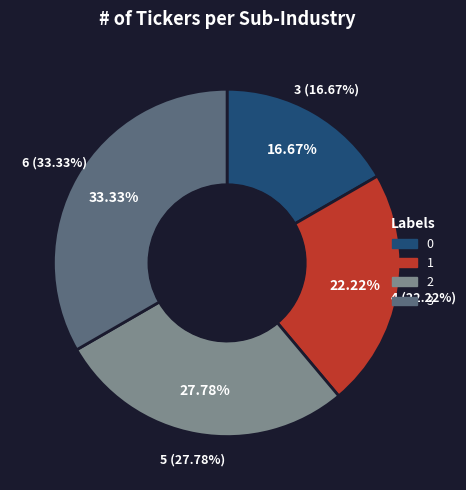

How many slices are in this pie chart?

4